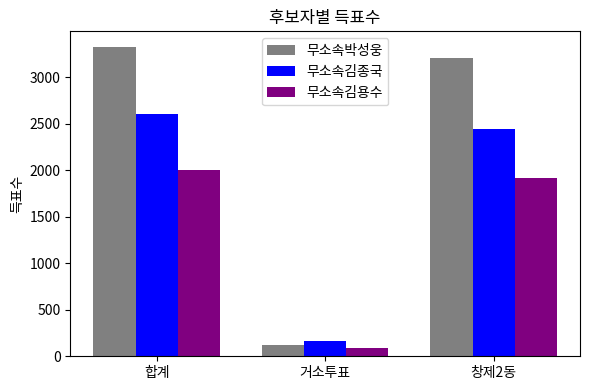

Between 합계 and 거소투표, which series saw the biggest shift?

무소속박성웅